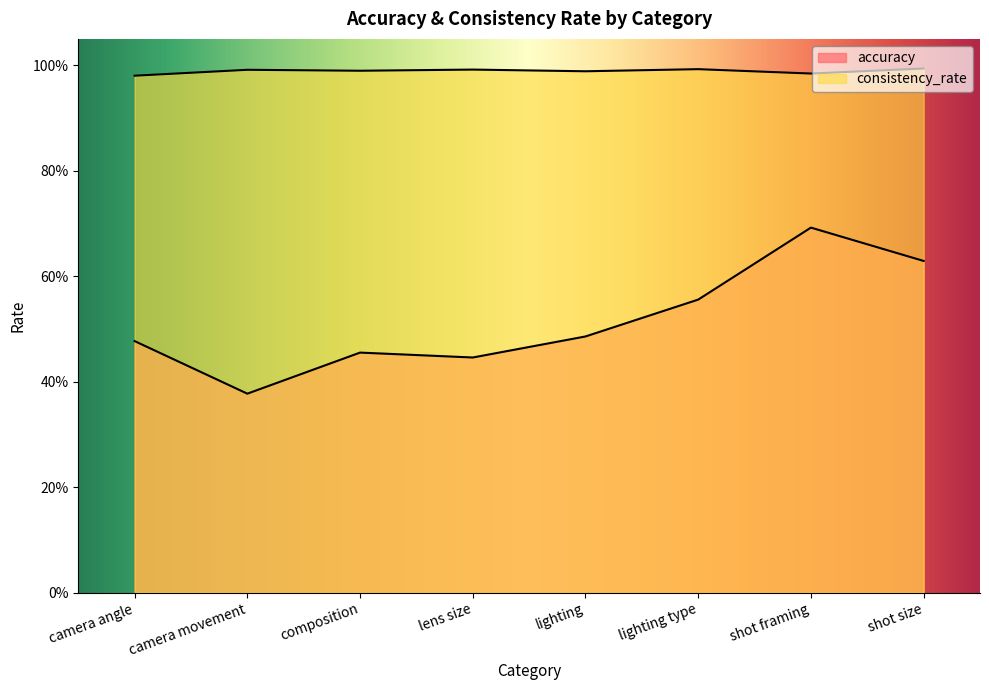

List the labels in order of consistency_rate value, smallest first.

camera angle, shot framing, lighting, composition, camera movement, lens size, lighting type, shot size